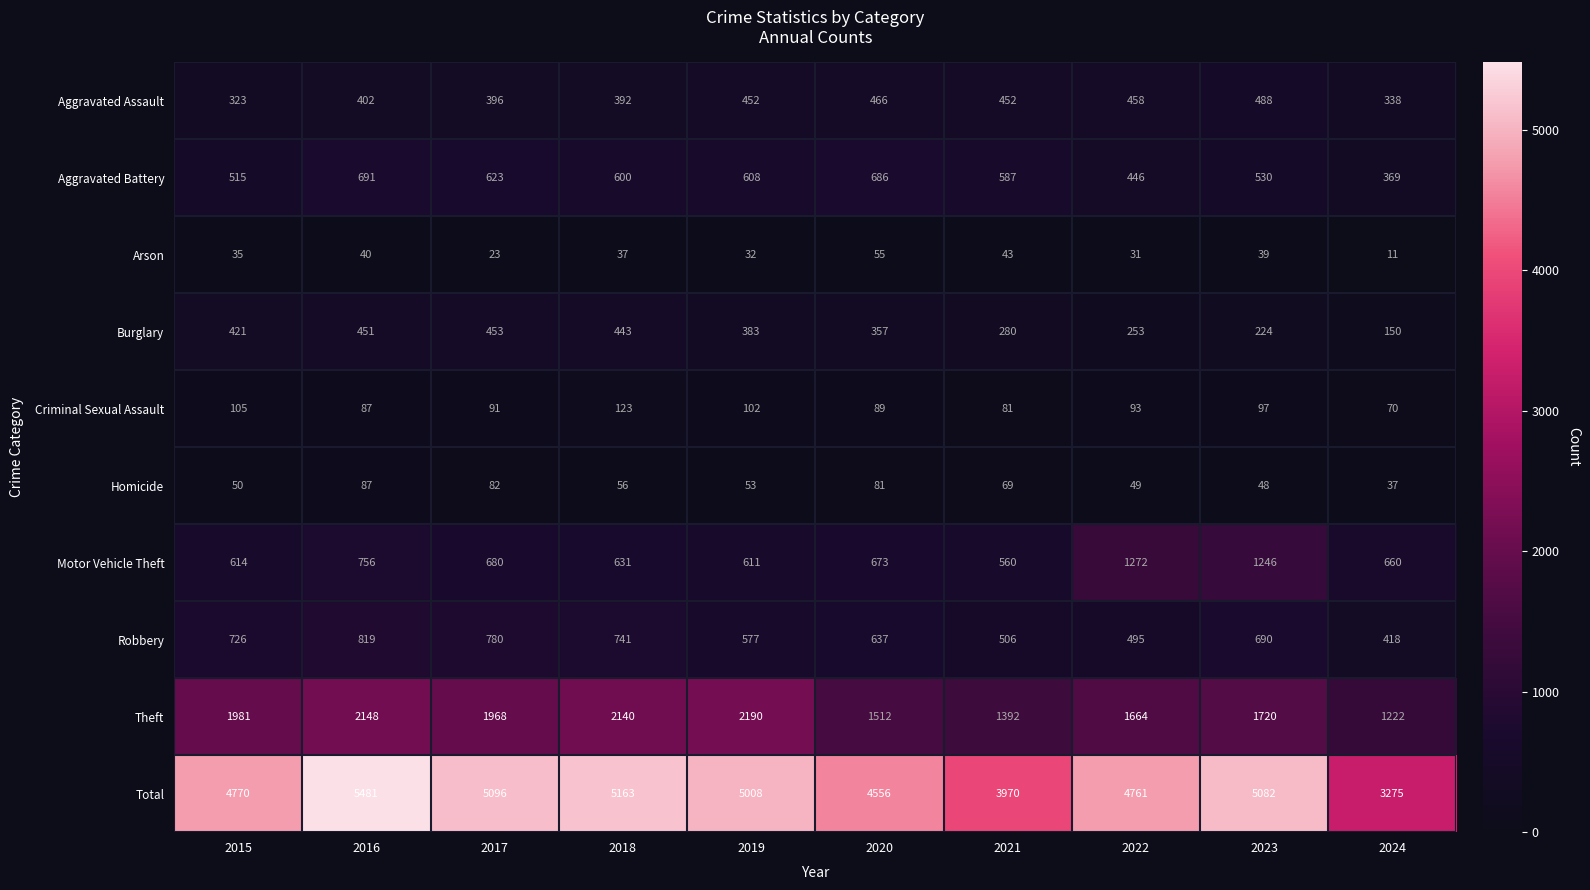

What is the total value across all series at 2023?

10164